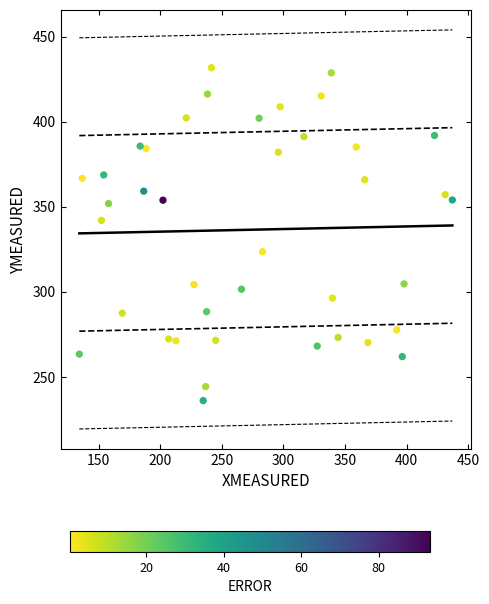

What is the range of Y values (max minus min)?

195.6